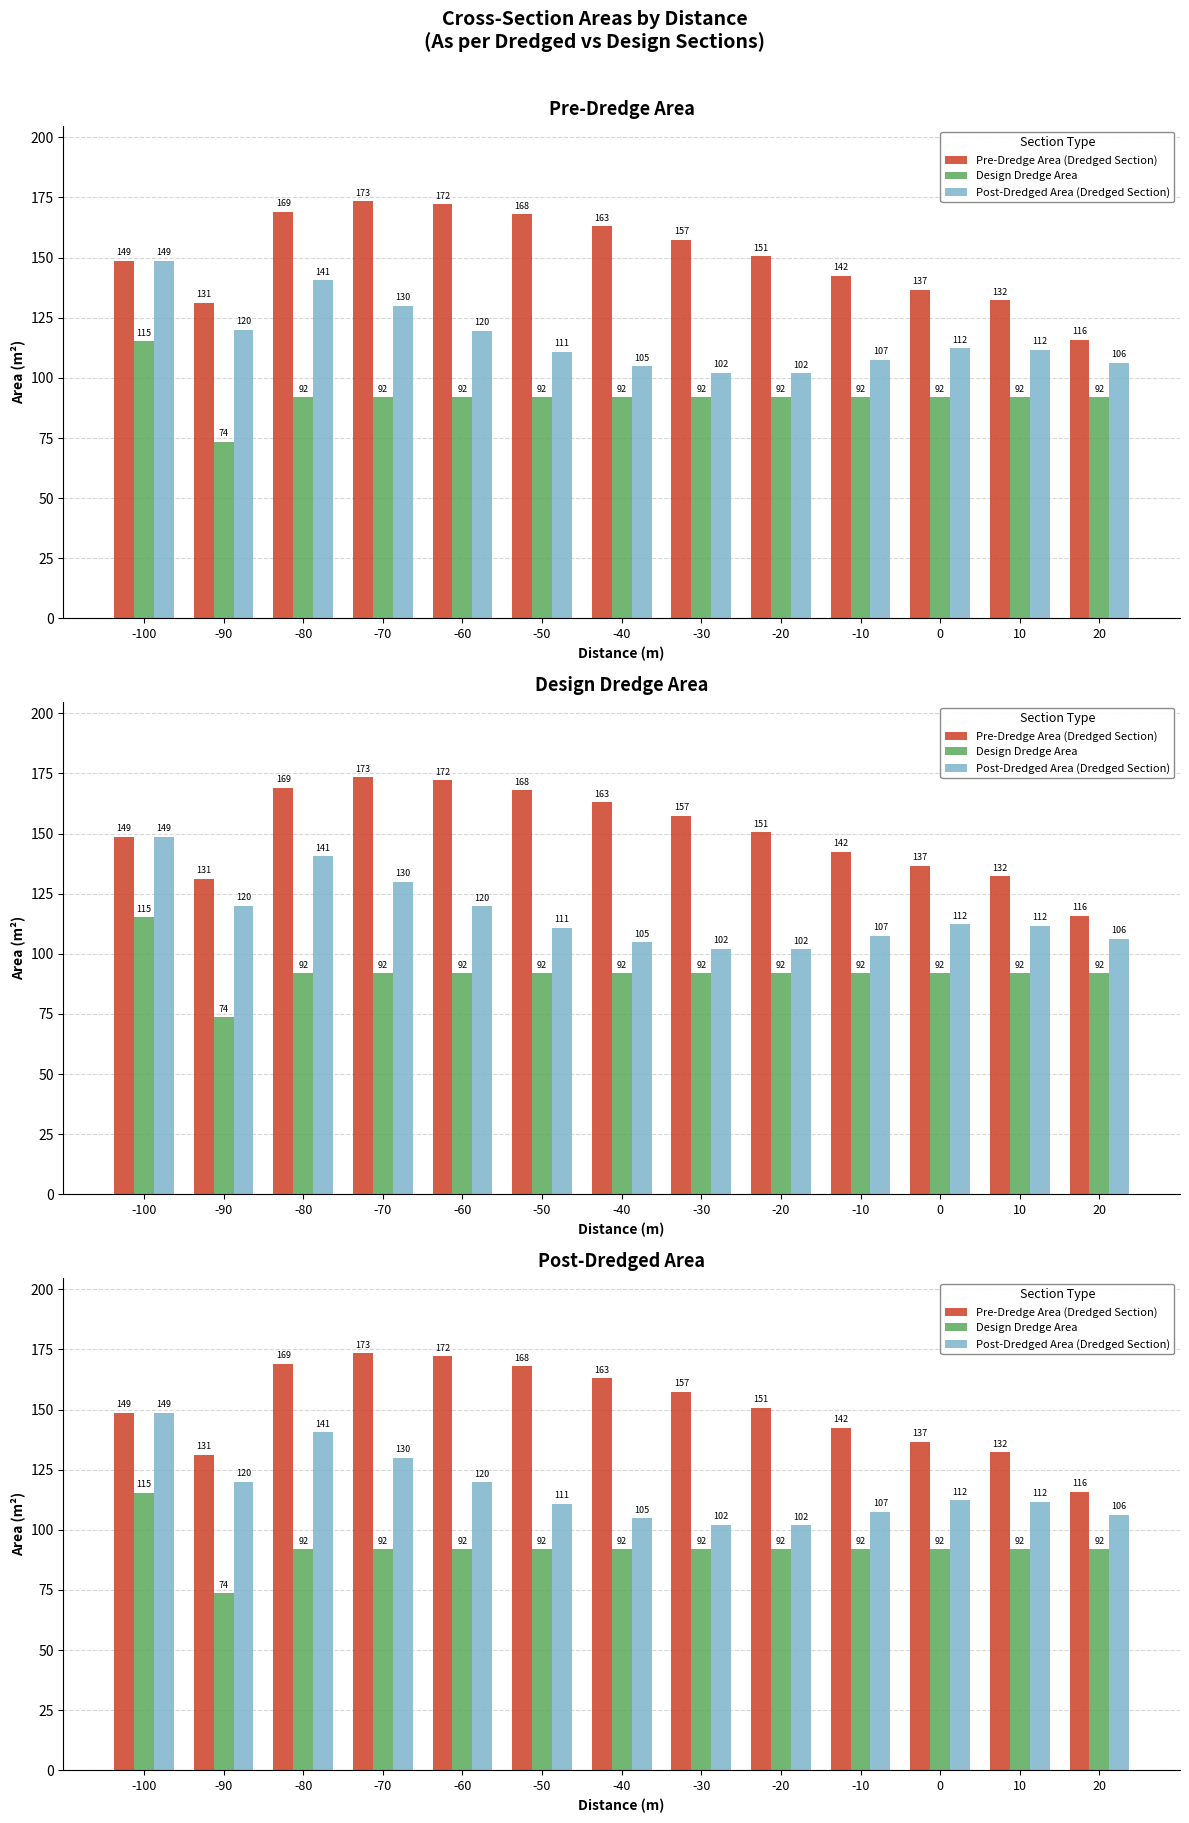

What is the value of the Design Dredge Area bar at the 13th from the left?

91.9